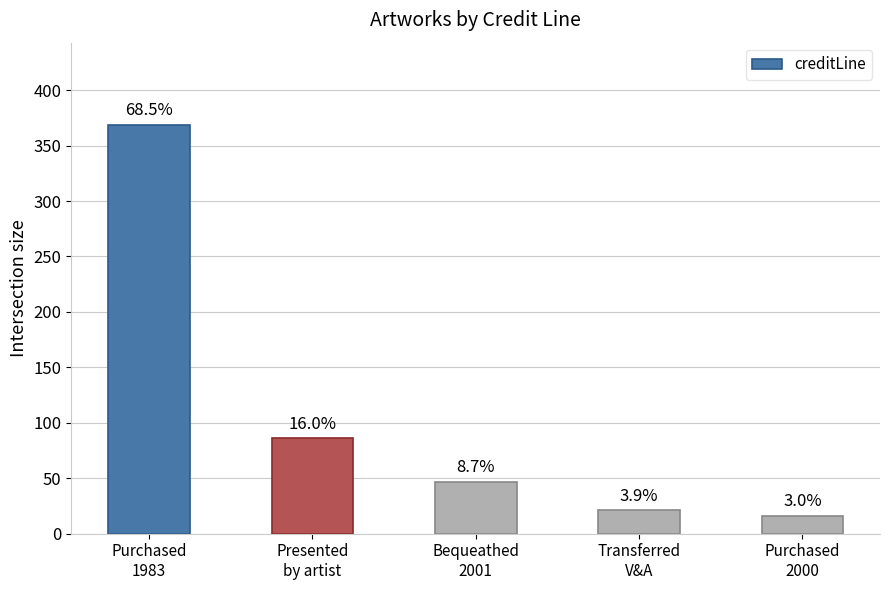

Does the chart contain any negative values?

No